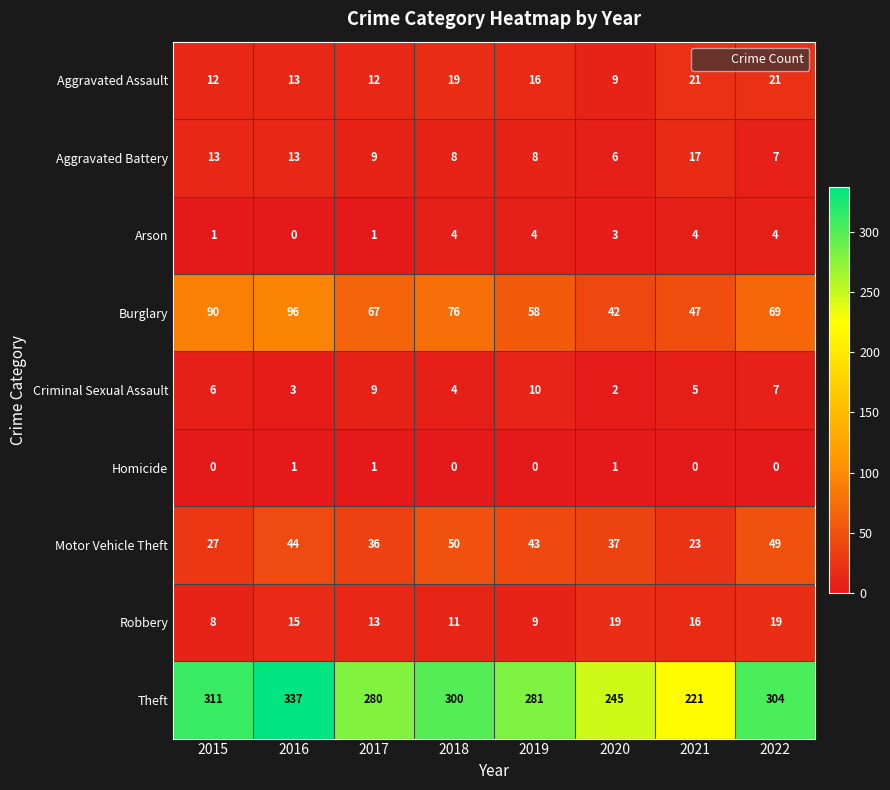

What is the approximate value of Burglary at 2019, to the nearest 5?

60